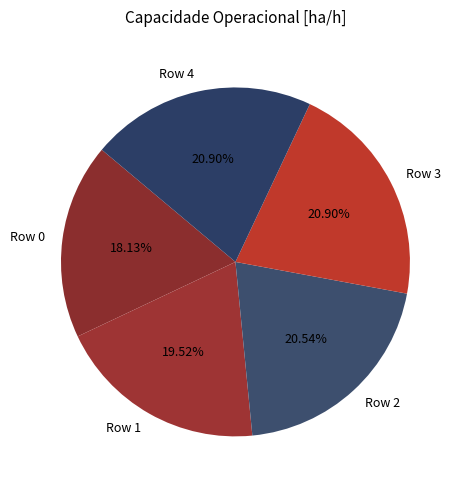

Count the number of slices in the pie.

5